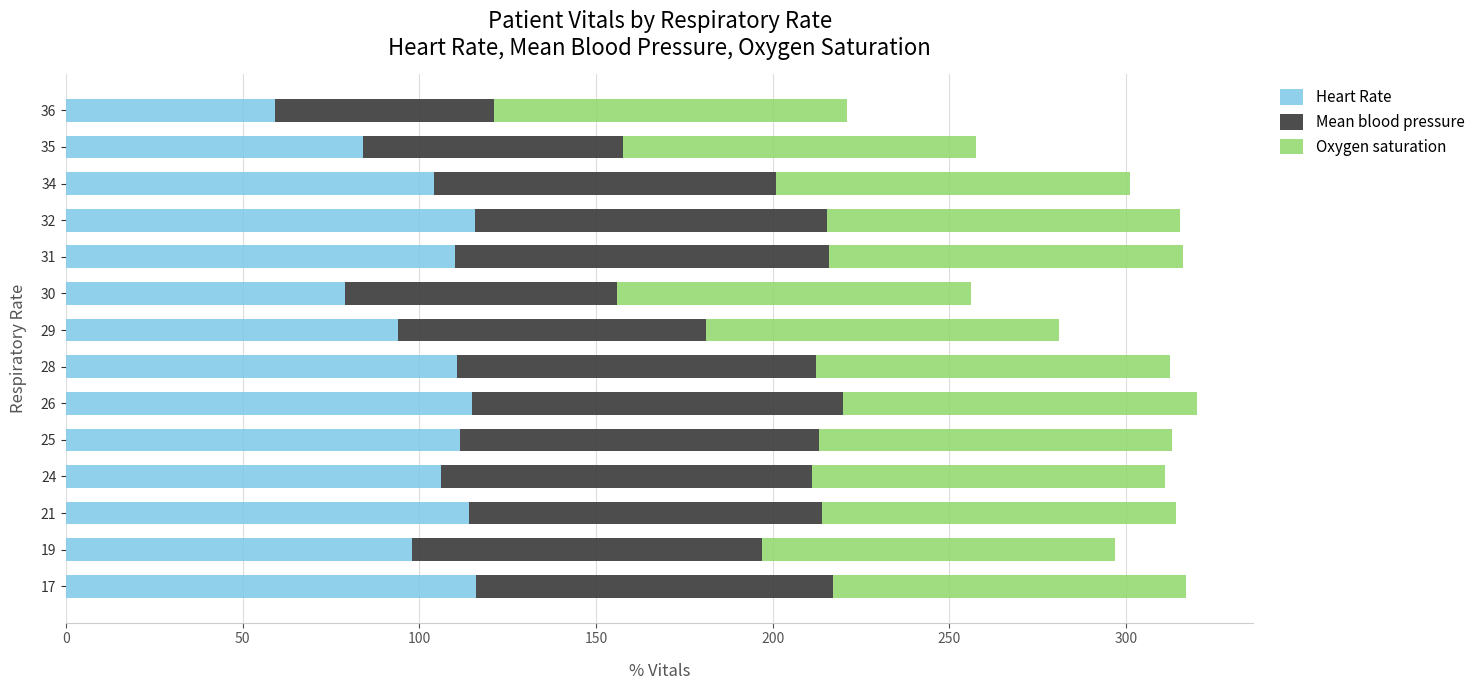

What is the total value across all series at 31?

316.0